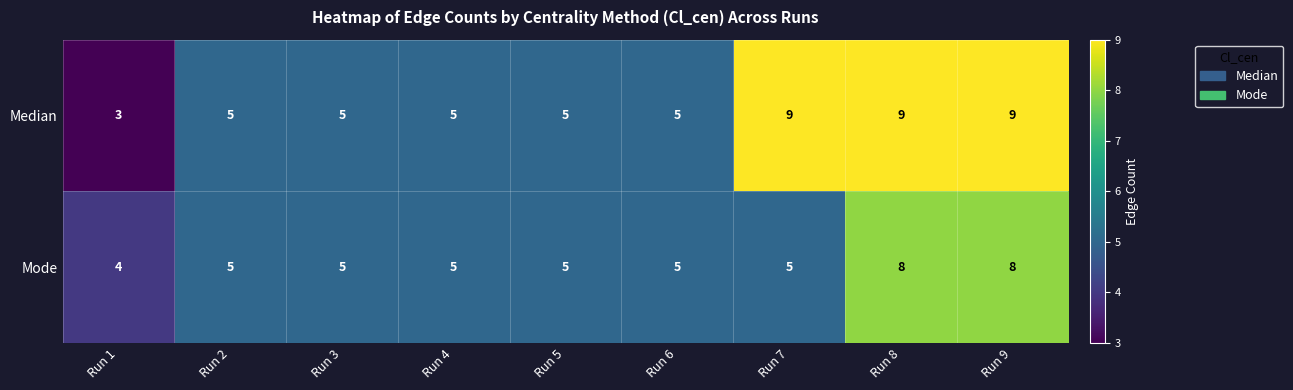

What is the minimum value for Mode?

4